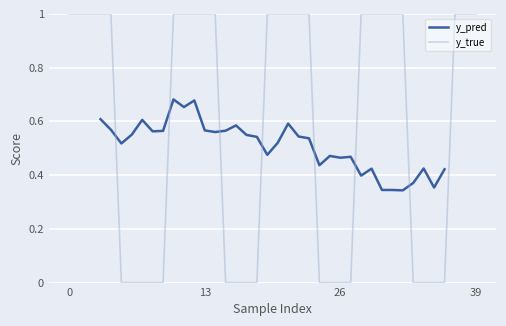

Reading left to right, what are all the values shown in this chart?

1	1	1	1	1	0	0	0	0	0	1	1	1	1	1	0	0	0	0	1	1	1	1	1	0	0	0	0	1	1	1	1	1	0	0	0	0	1	1	1